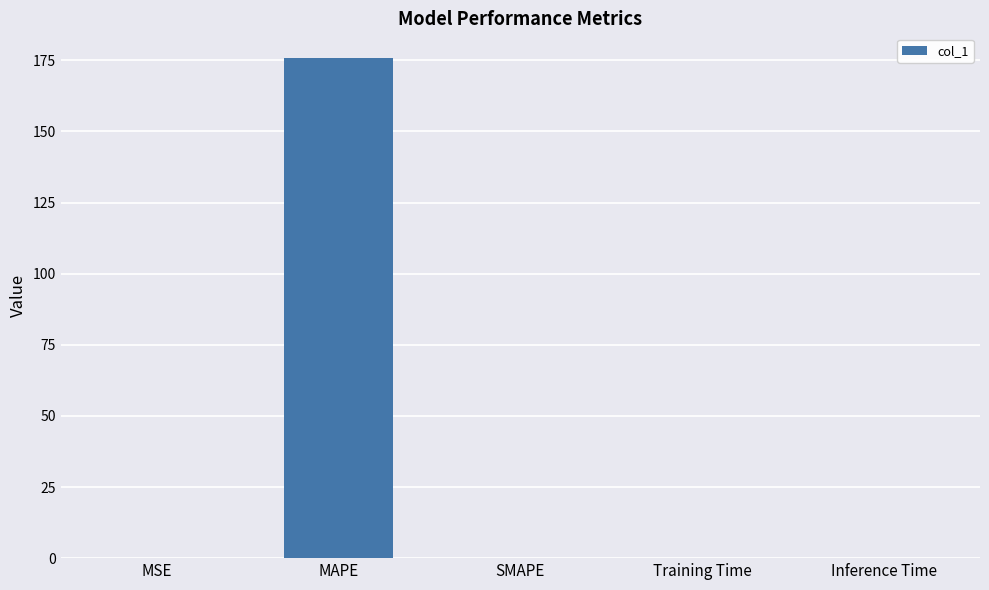

How many categories are shown in the chart?

5